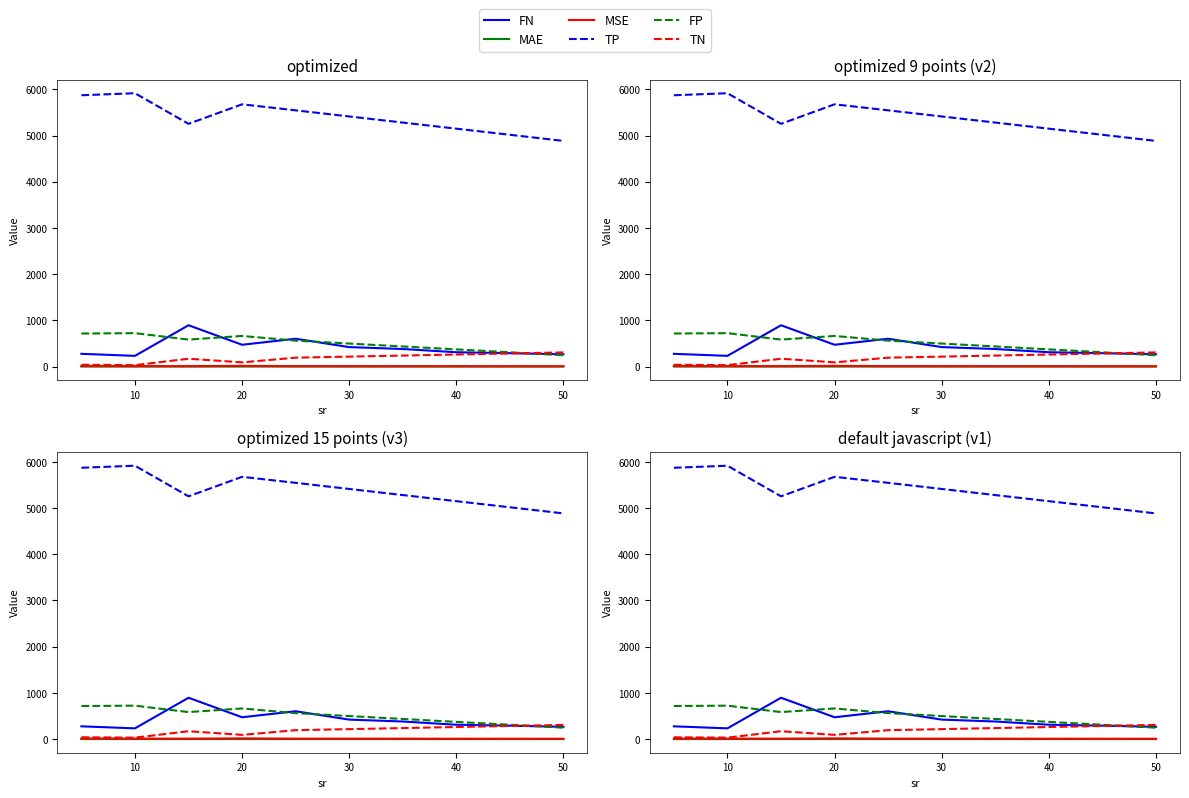

Rank the series by their maximum value, from lowest to highest.

MAE, MSE, TN, FP, FN, TP